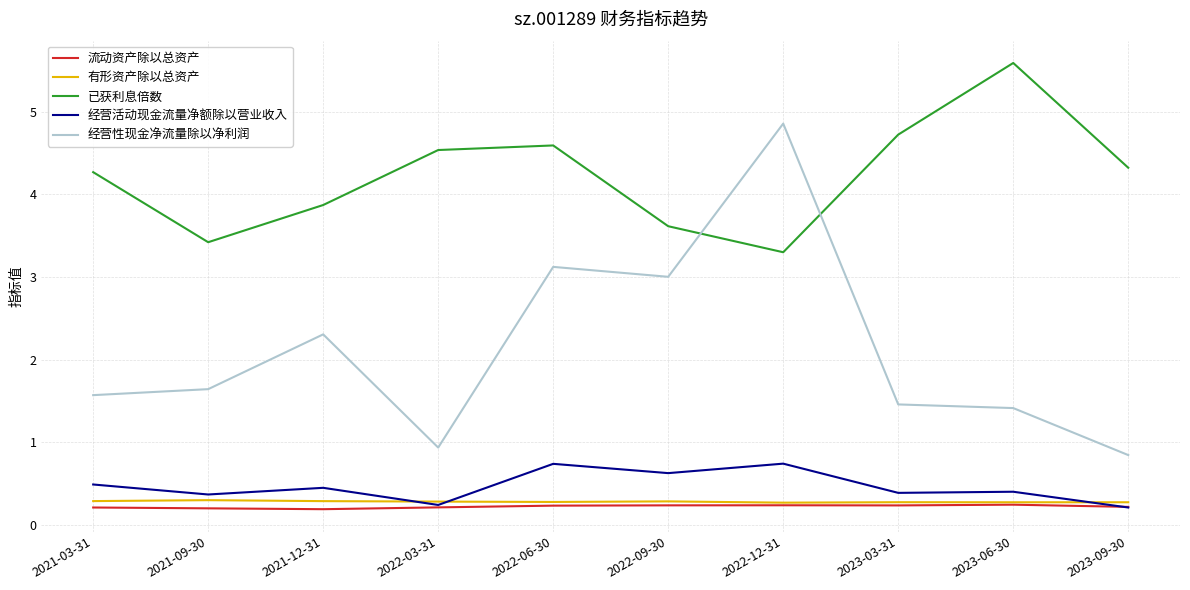

What are all the series names shown in the legend?

流动资产除以总资产, 有形资产除以总资产, 已获利息倍数, 经营活动现金流量净额除以营业收入, 经营性现金净流量除以净利润